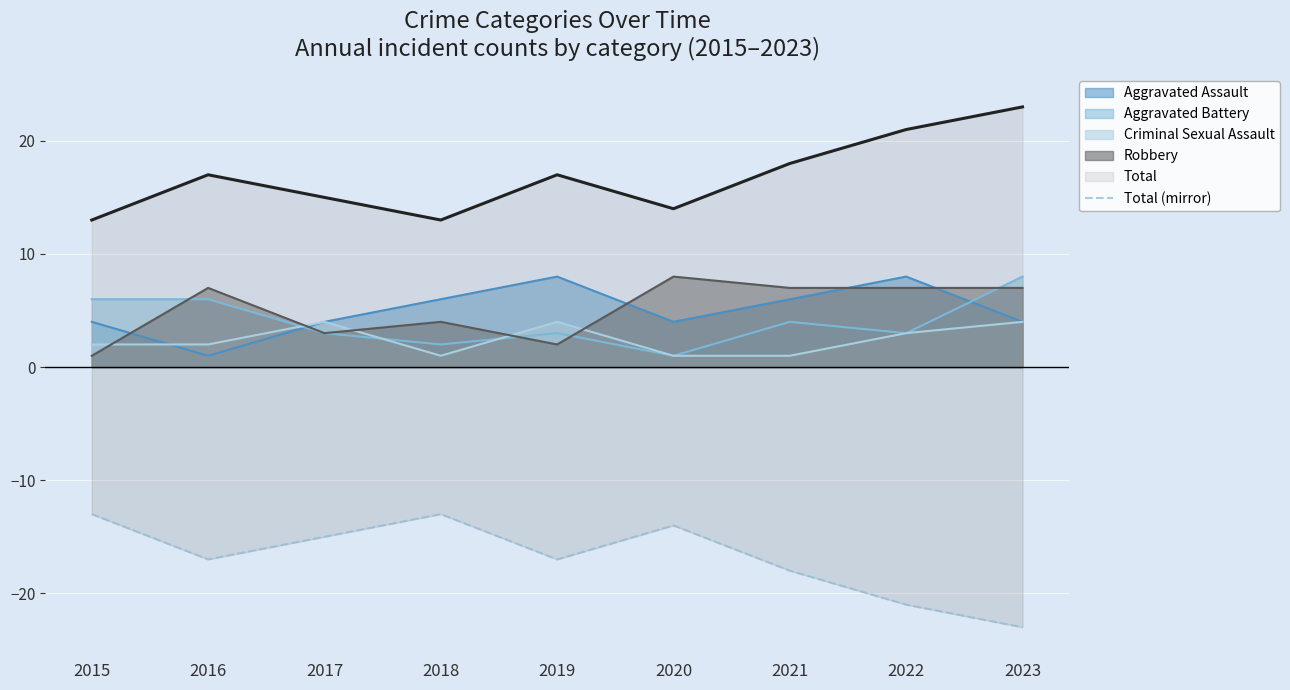

The Robbery series shows 3 at 2017. True or false?

True